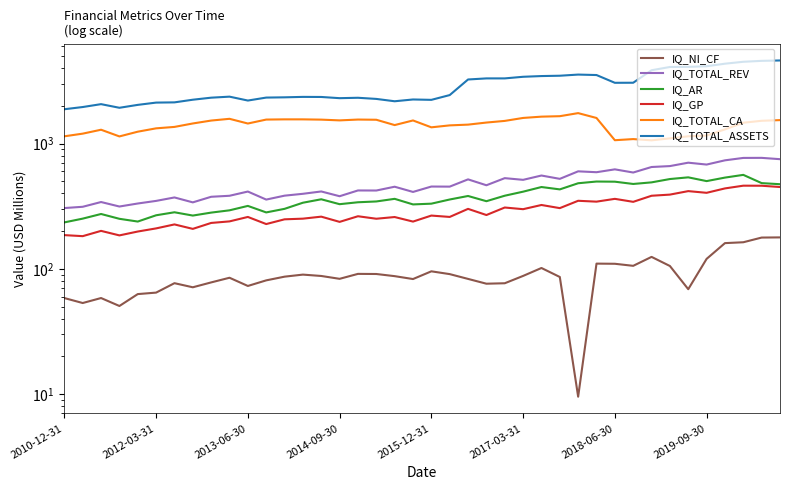

What is the sum of all IQ_TOTAL_CA values?

56449.4